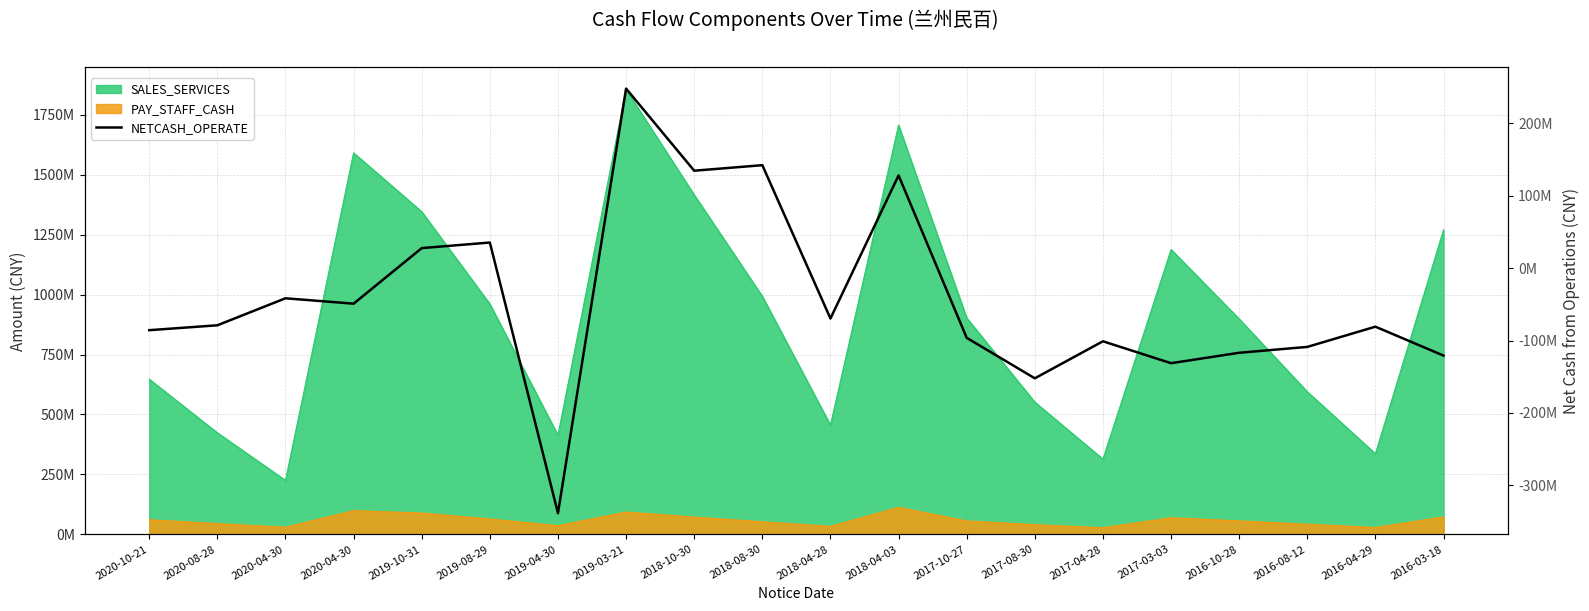

Between 2018-04-28 and 2020-04-30, which is larger?

2020-04-30